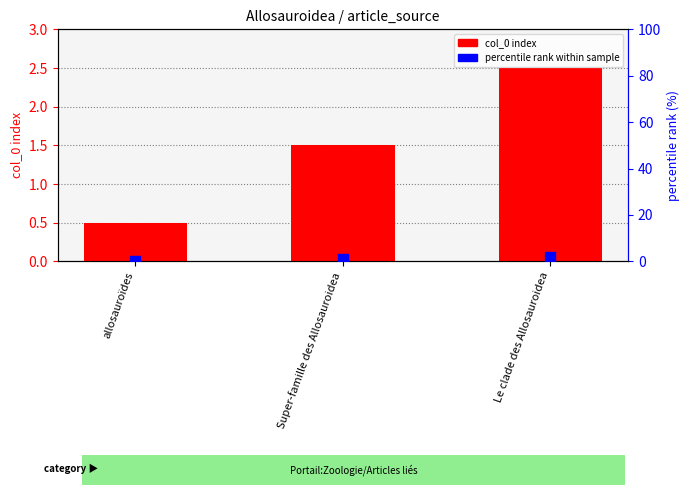

Between allosauroïdes and Le clade des Allosauroidea, which is larger?

Le clade des Allosauroidea